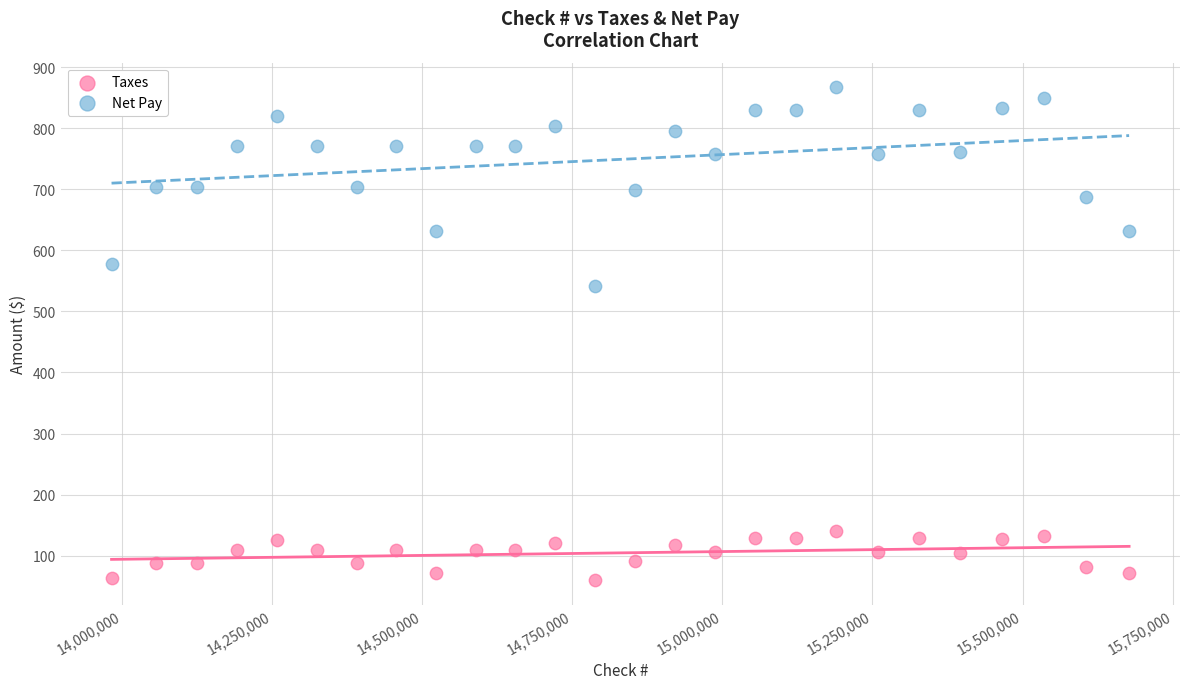

Which series has the widest spread of Y values?

Net Pay